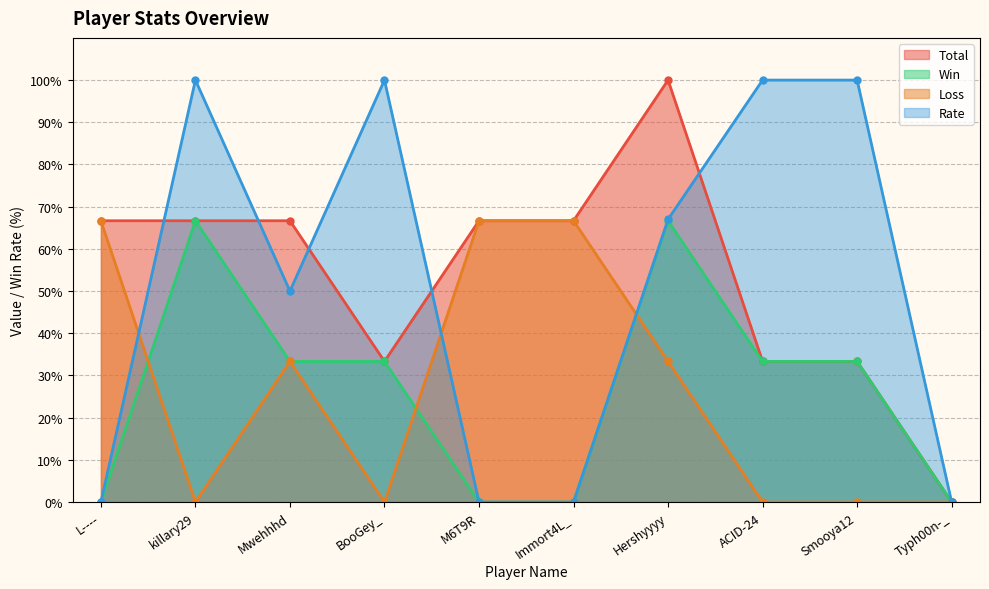

The value of Loss at M6T9R is 66.7. True or false?

True